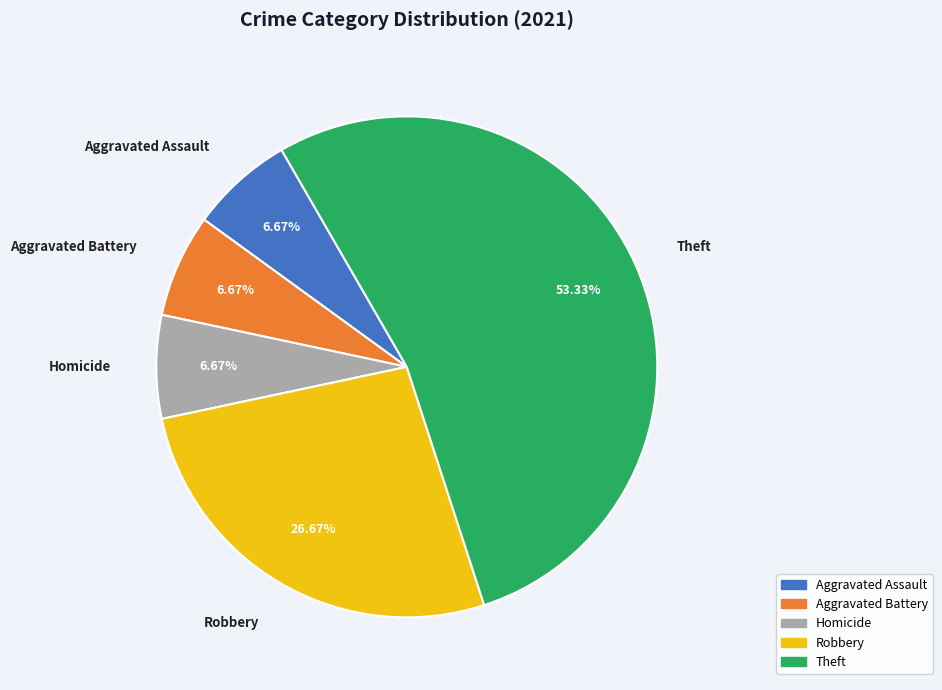

To the nearest percent, what portion does Theft represent?

53%